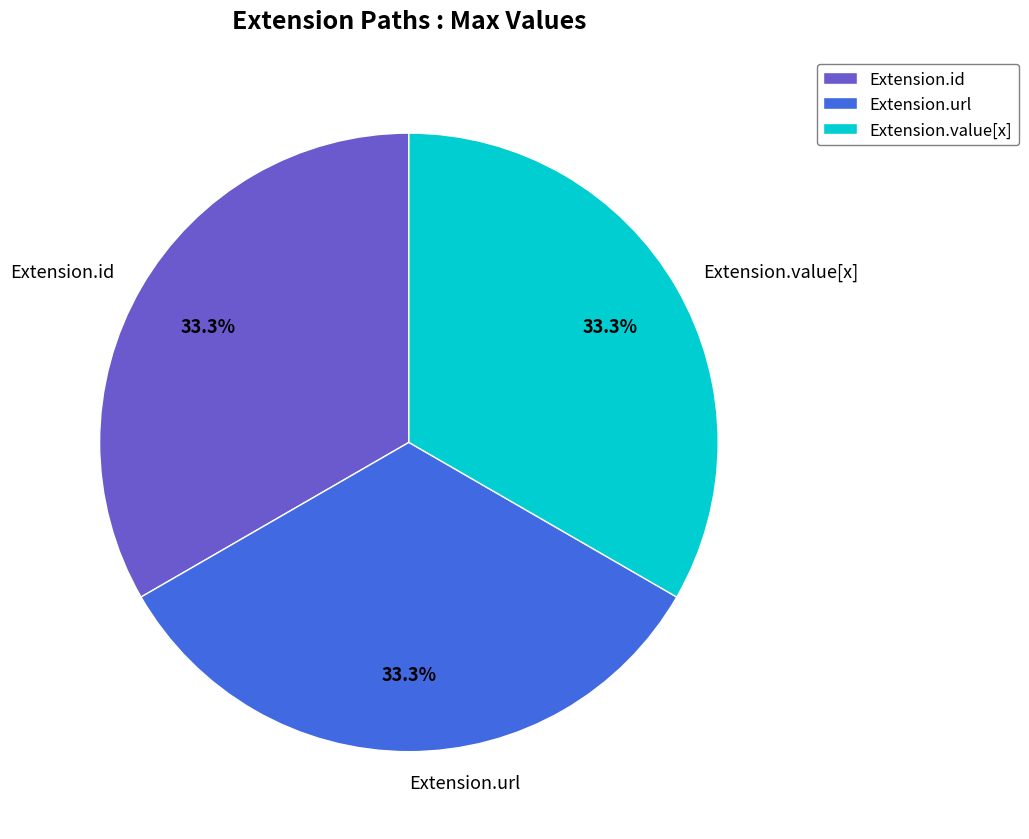

To the nearest percent, what is the average slice percentage?

33%